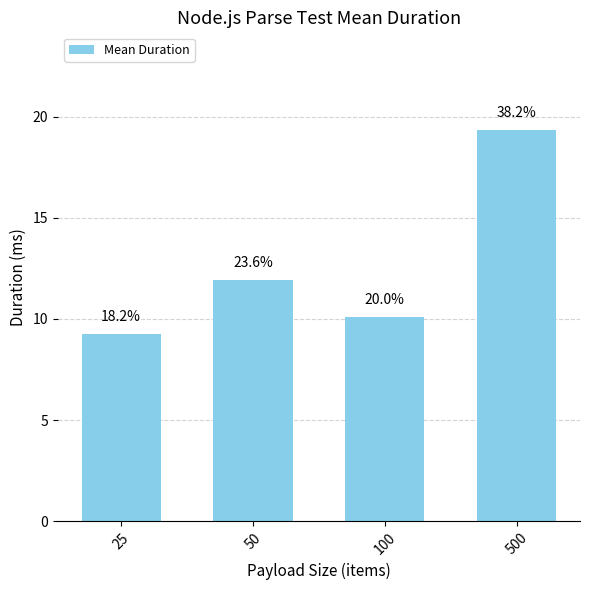

What is the difference between the values at 25 and 100?

0.9